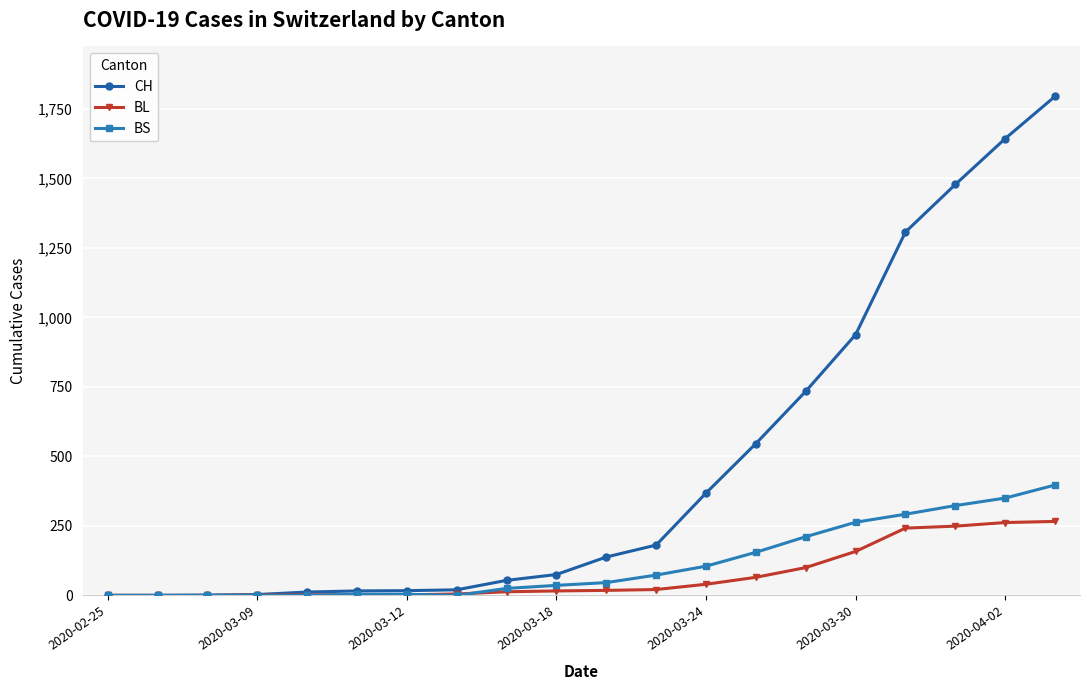

What is the value of the BS point at the 14th from the left?

155